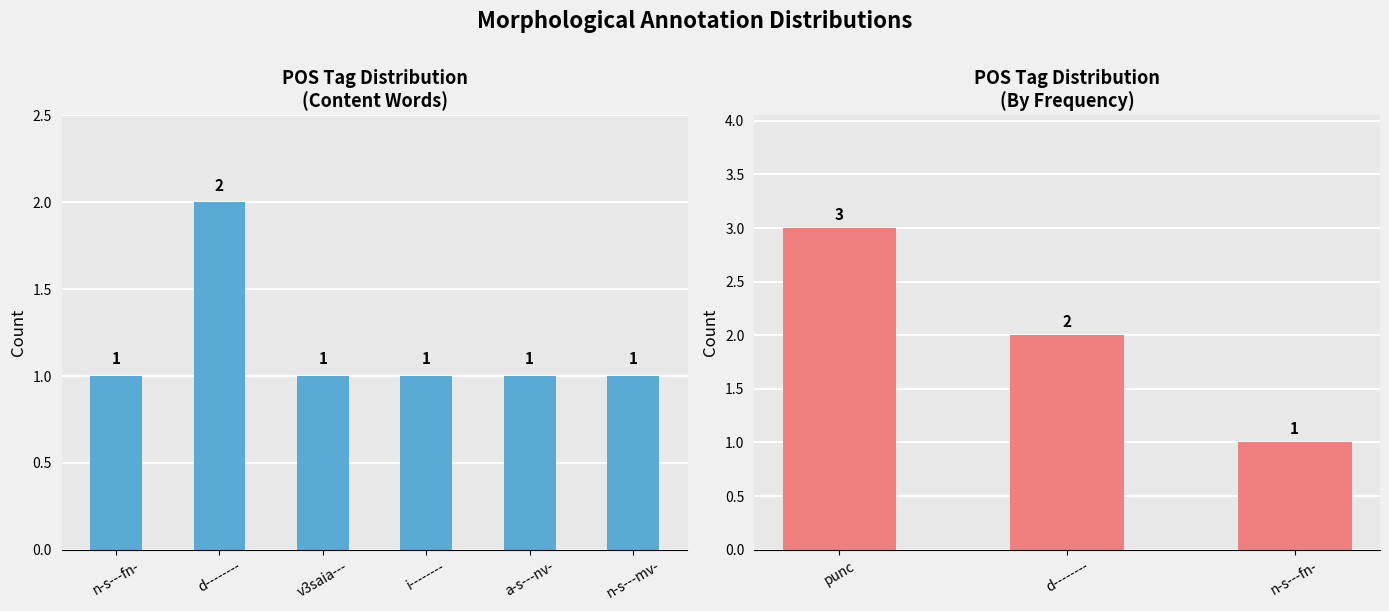

Approximately how many times larger is the value at v3saia--- compared to i--------?

1.0